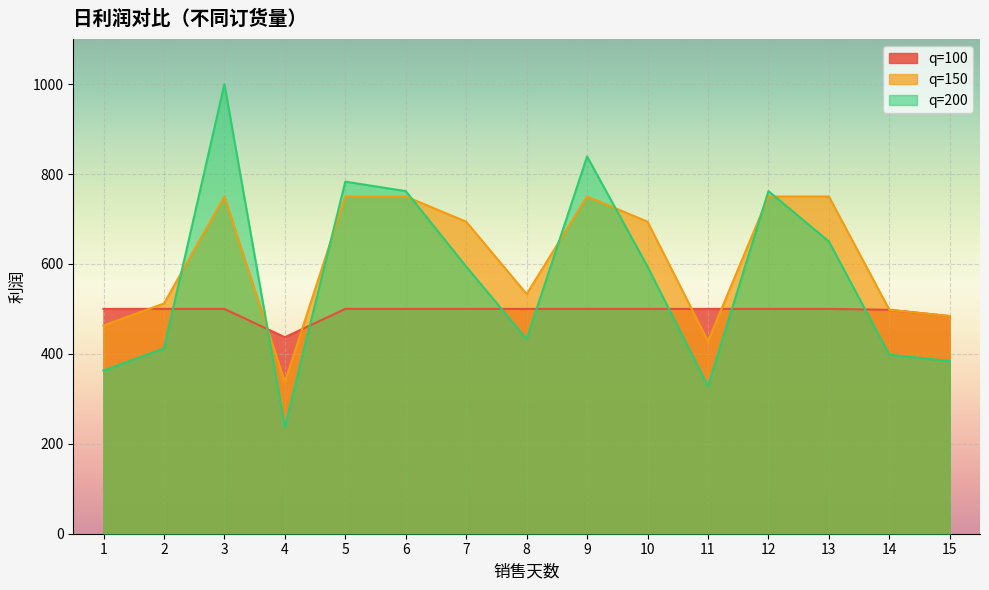

What is the approximate value of q=200 profit at 11, to the nearest 50?

350